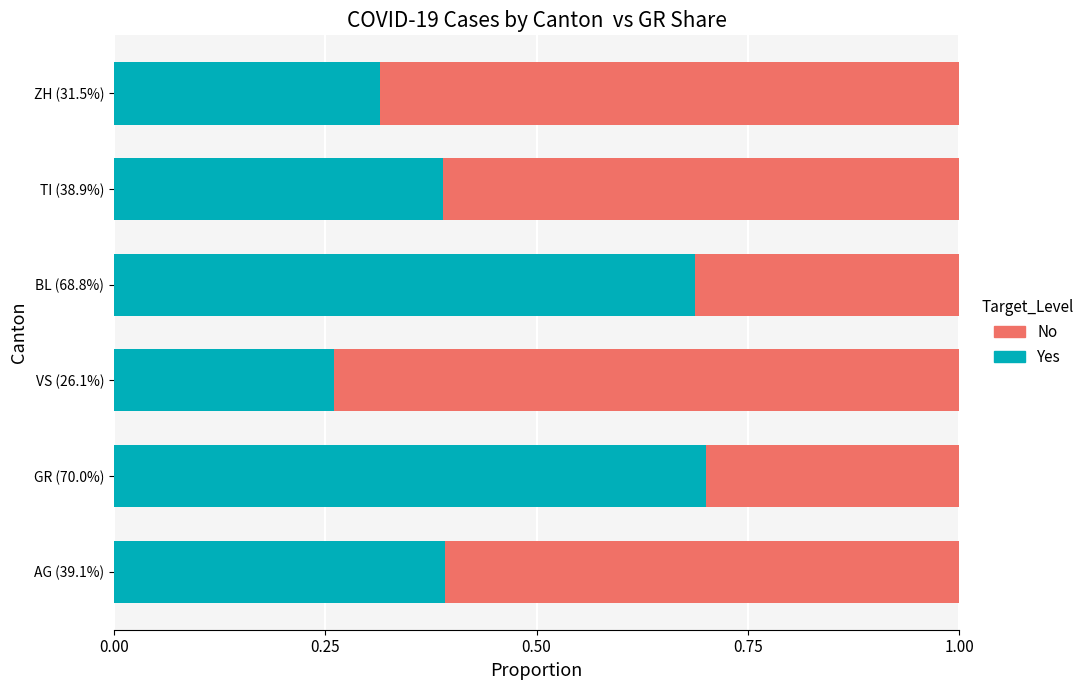

What is the average value of the Yes series?

0.5